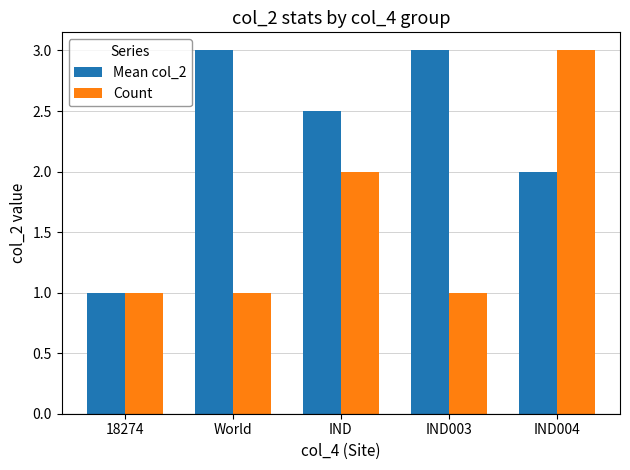

How many categories are shown in the chart?

5